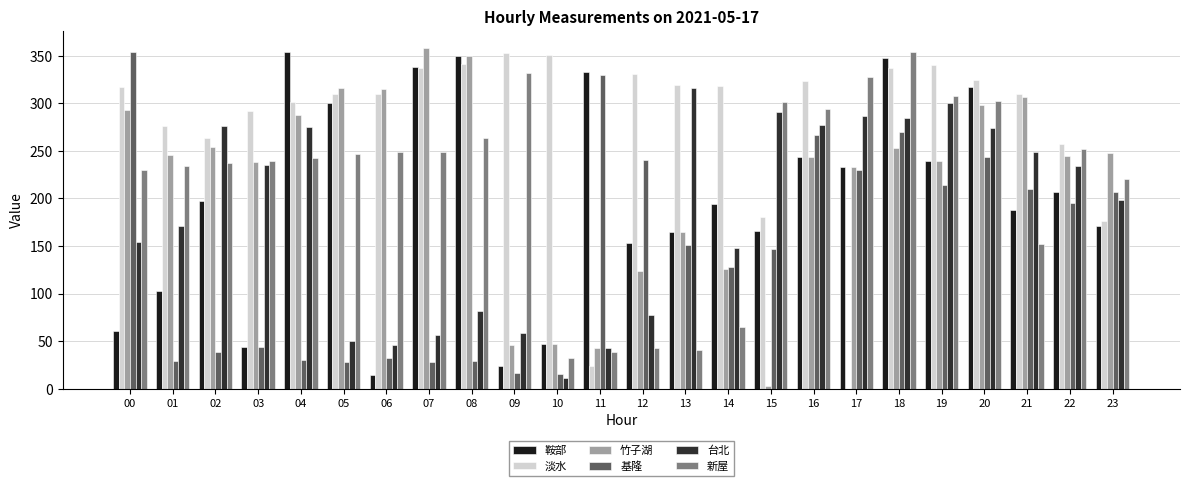

How many groups of bars are there?

24